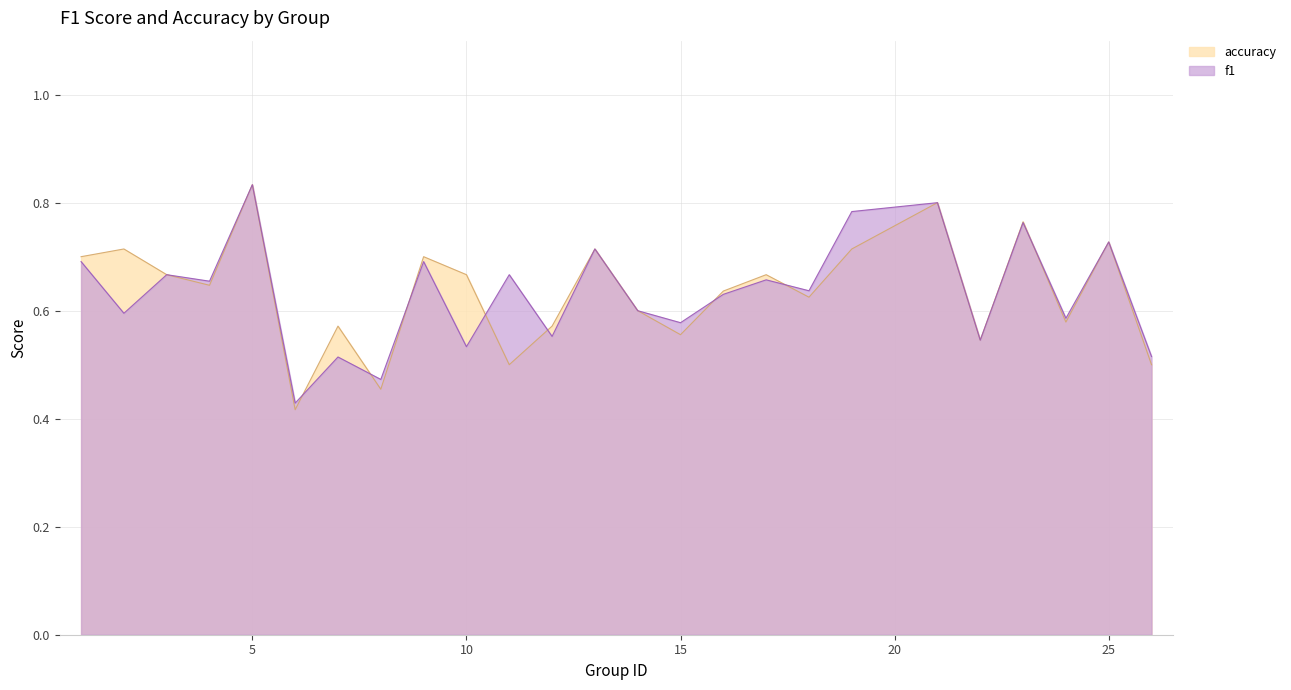

What is the smallest value displayed?

0.4